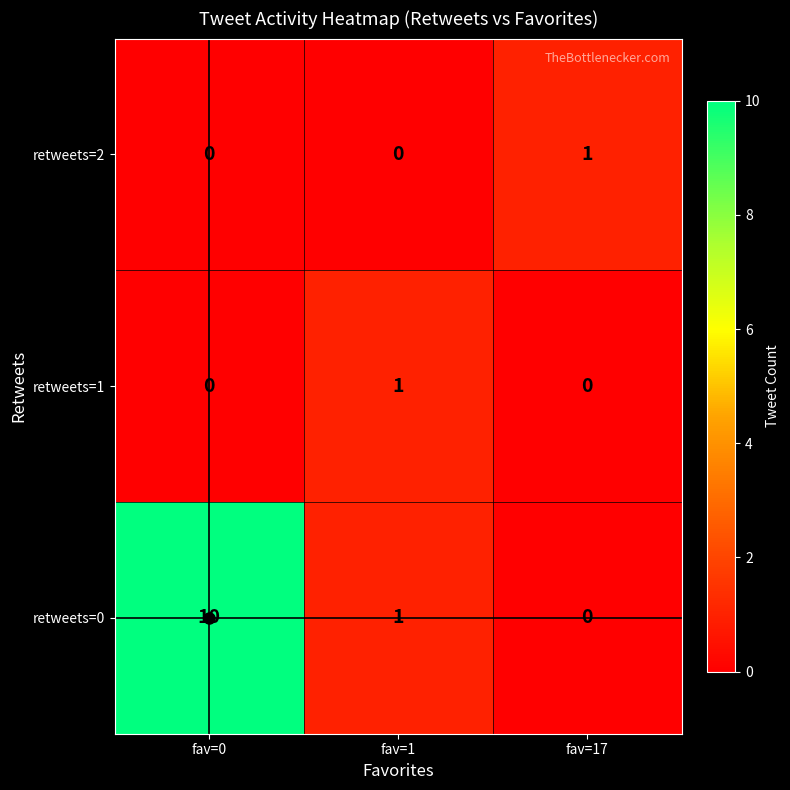

At how many categories does at least one series exceed 9?

1